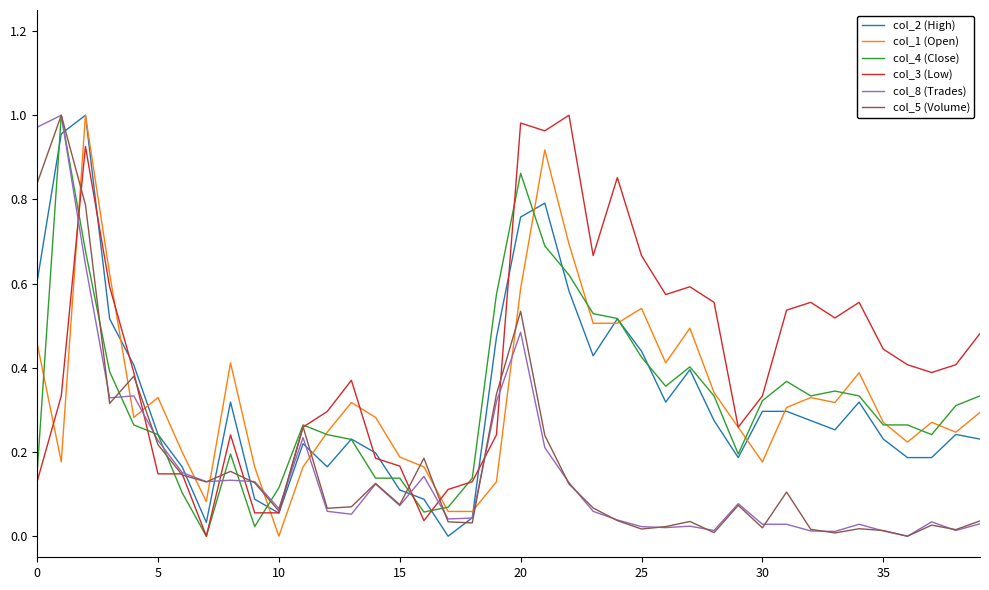

How many intersections are there between col_1 (Open) and col_5 (Volume)?

11